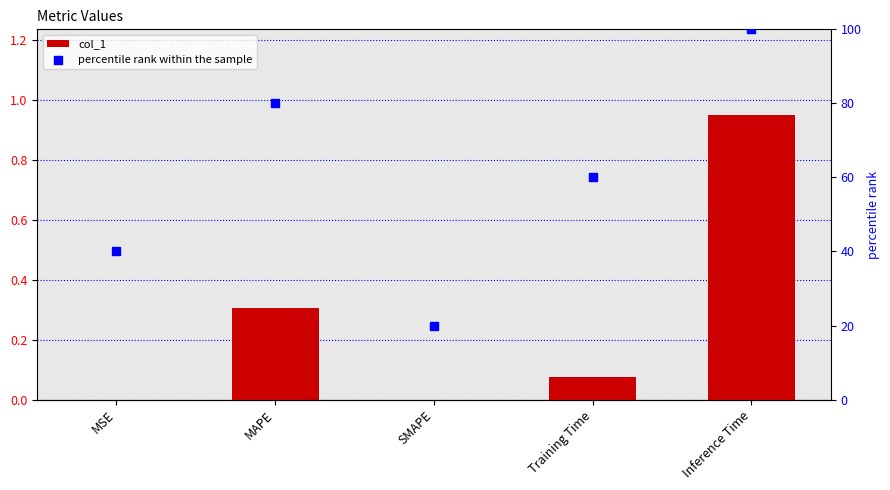

At how many categories does at least one series exceed 84?

1